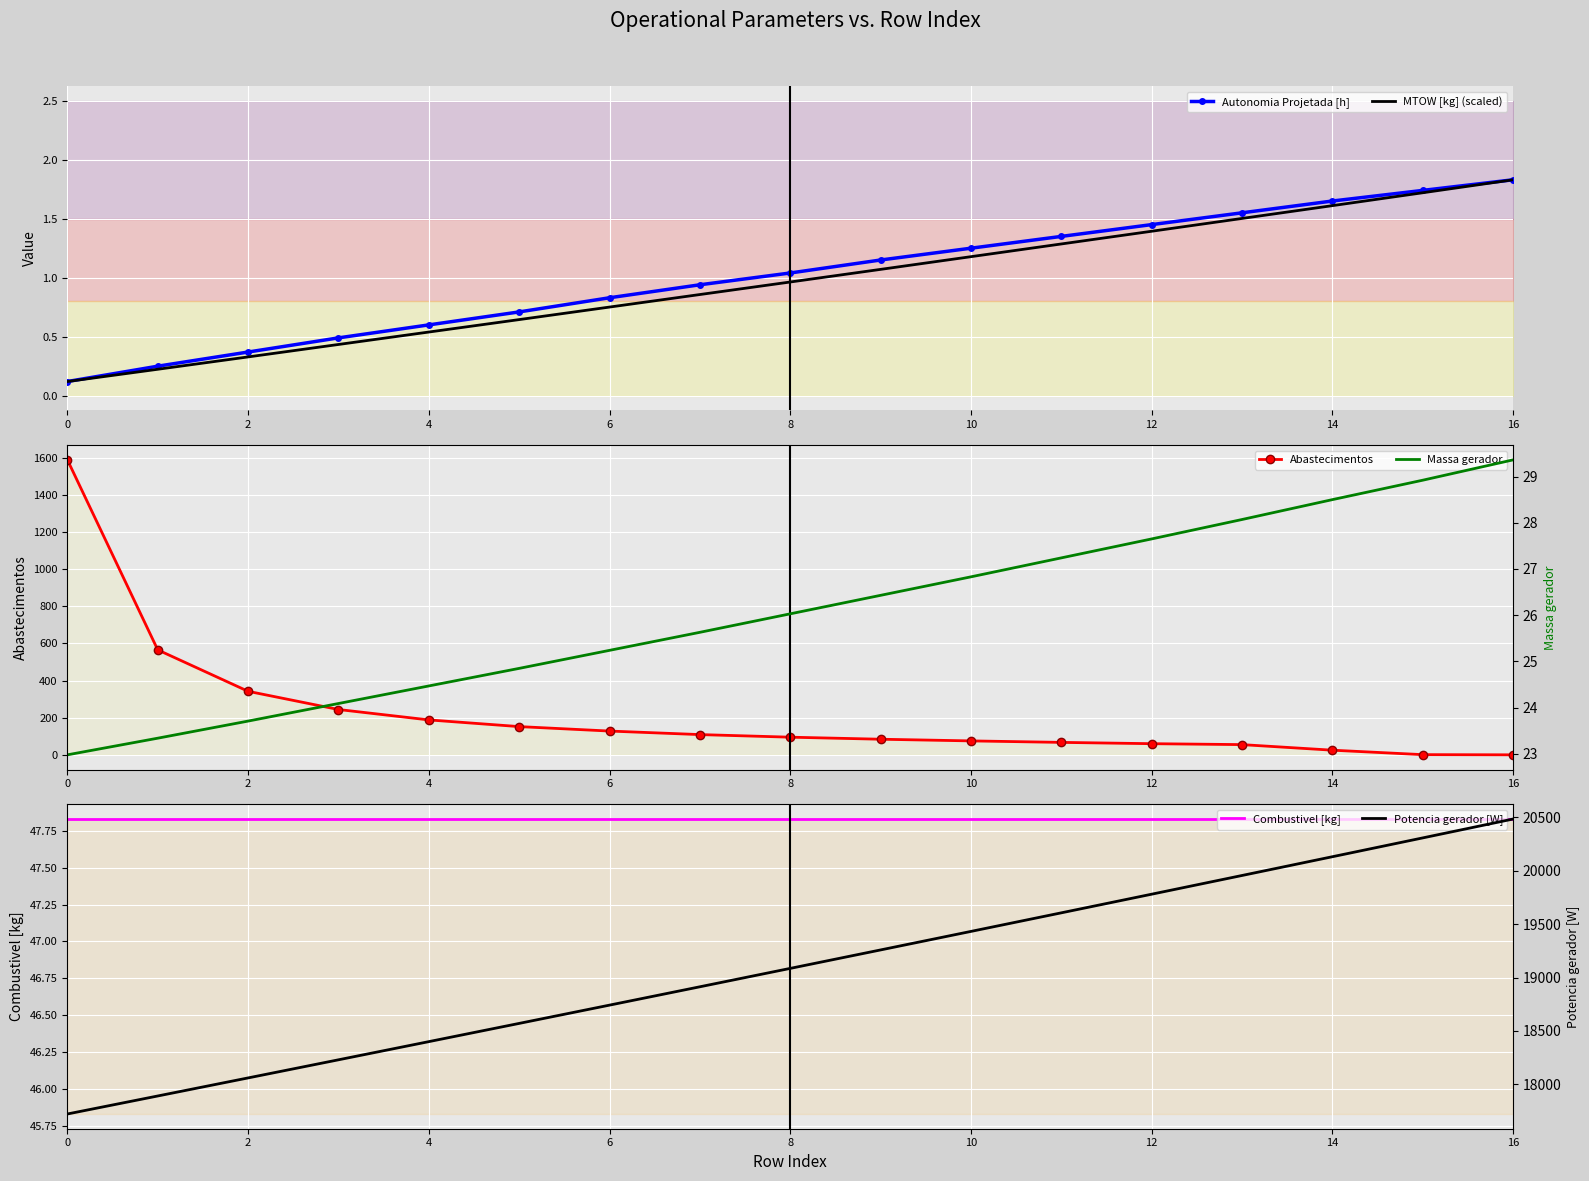

Which series ends up on top after the final intersection of Massa gerador and Abastecimentos?

Massa gerador